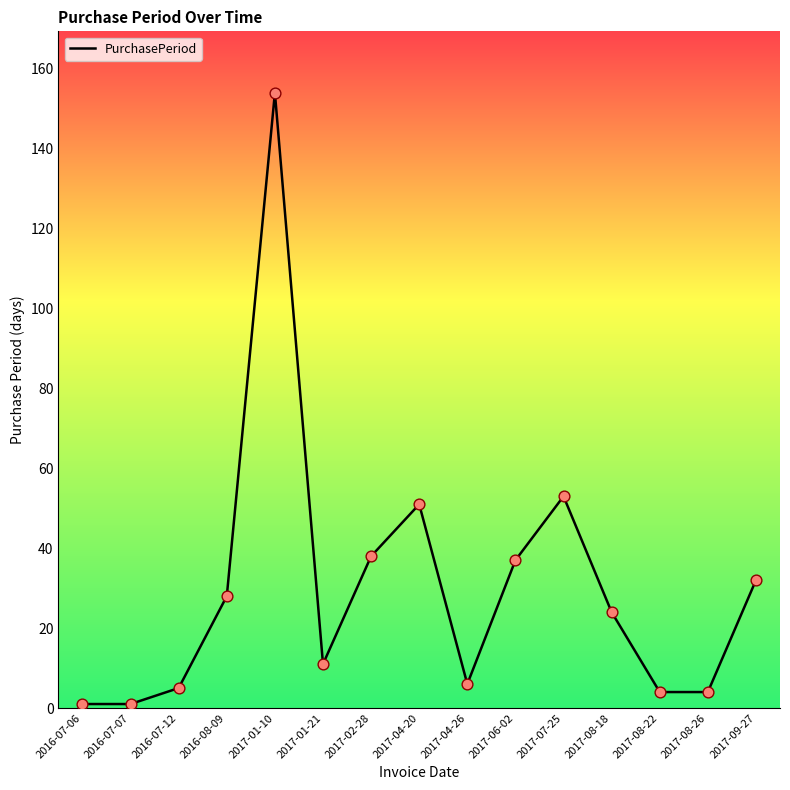

What is the change in value from 2017-06-02 to 2017-08-26?

-33